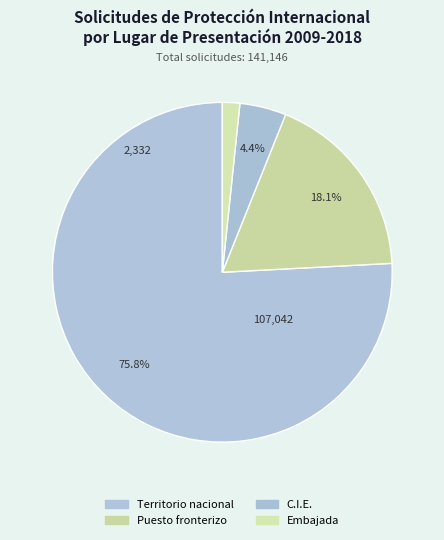

What is the change in value from Territorio nacional to Embajada?

-104710